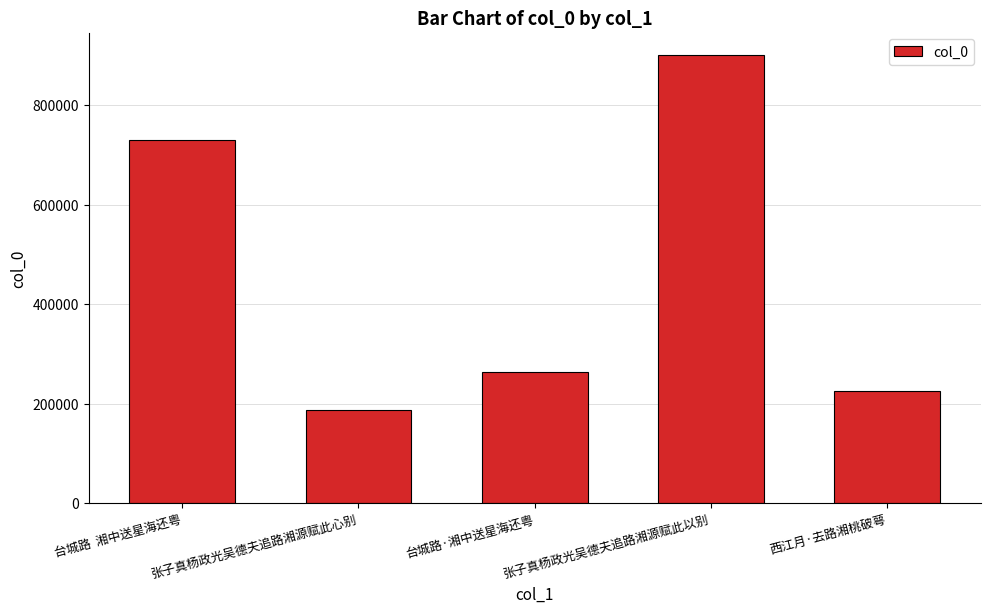

List the labels in order of value, smallest first.

张子真杨政光吴德夫追路湘源赋此心别, 西江月·去路湘桃破萼, 台城路·湘中送星海还粤, 台城路  湘中送星海还粤, 张子真杨政光吴德夫追路湘源赋此以别